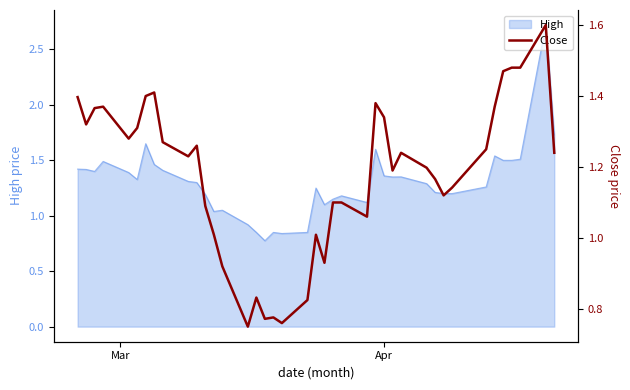

How many lines are shown in the chart?

1